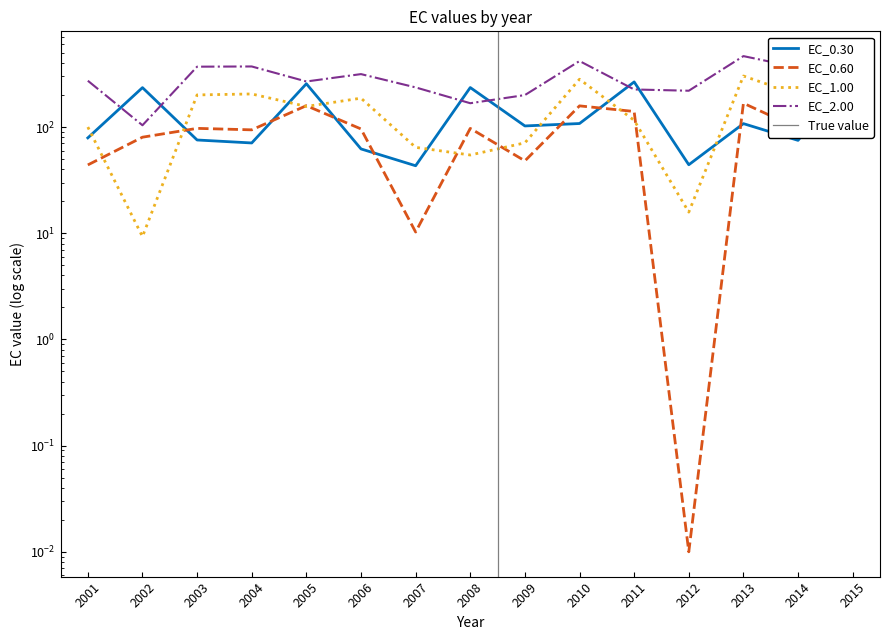

At how many categories does at least one series exceed 128?

15